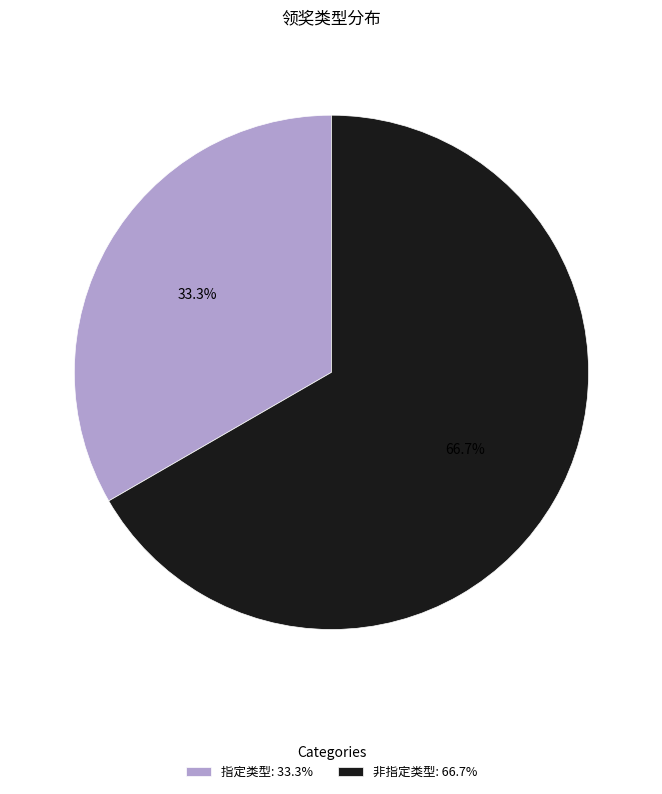

To the nearest percent, what is the difference between the 非指定类型 and 指定类型 slice percentages?

33%